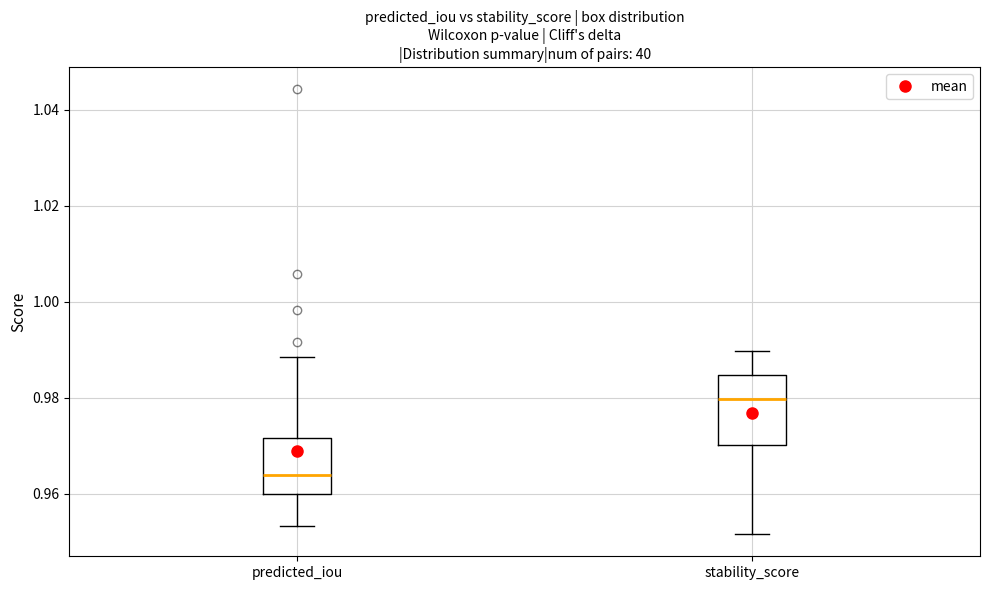

Comparing the boxes themselves (not the whiskers), which one is the tallest?

stability_score